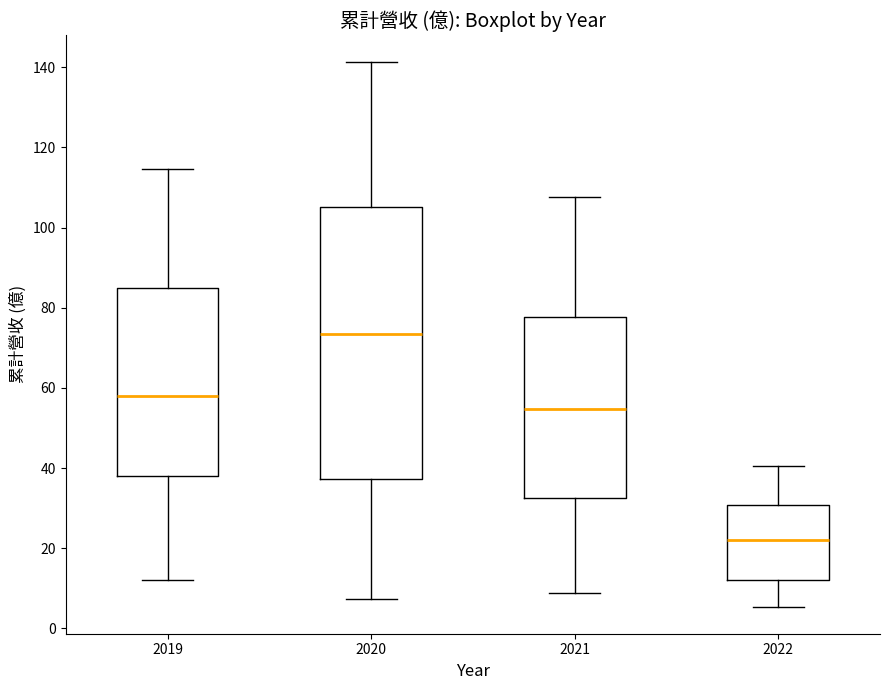

Where does the median line of the box at x = 2020 sit on the y-axis? The values are not printed on the chart, so give them approximately, as read against the axis.

74